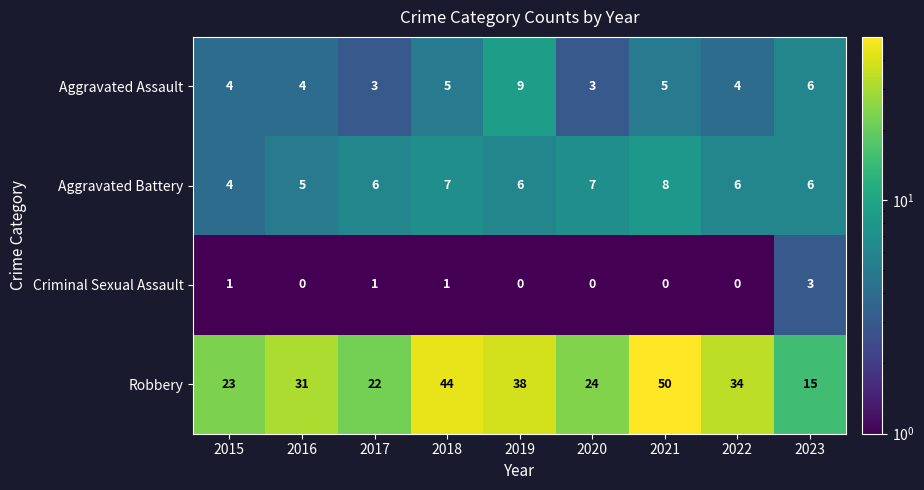

At which label does Criminal Sexual Assault reach its peak?

2023